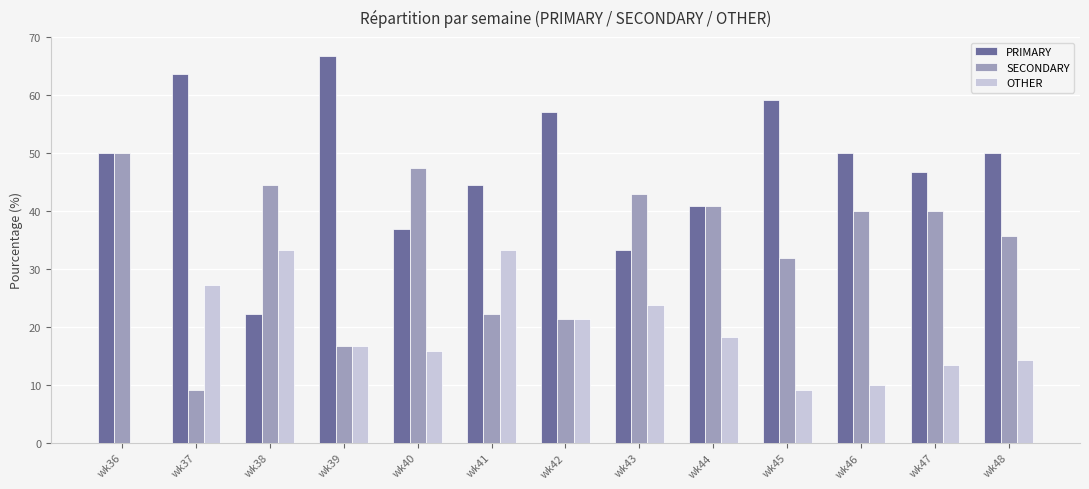

What is the sum of the PRIMARY values at wk41 and wk40?

81.3